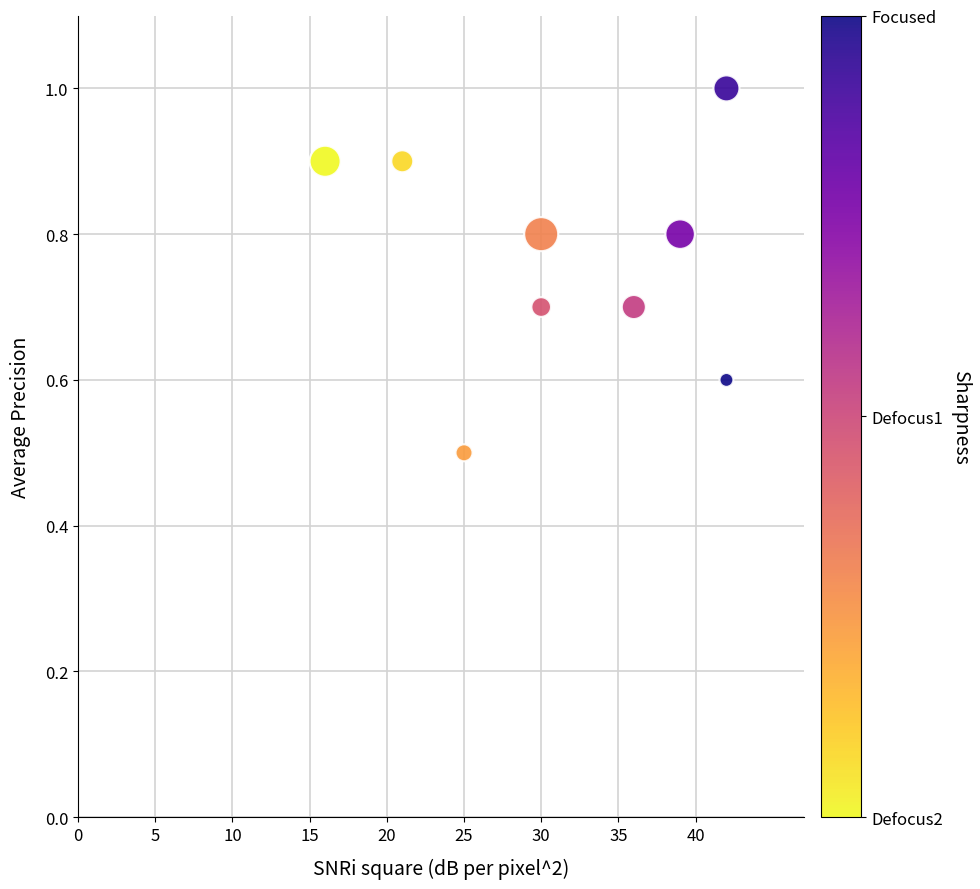

What Y value in the scatter plot is closest to 0?

0.5